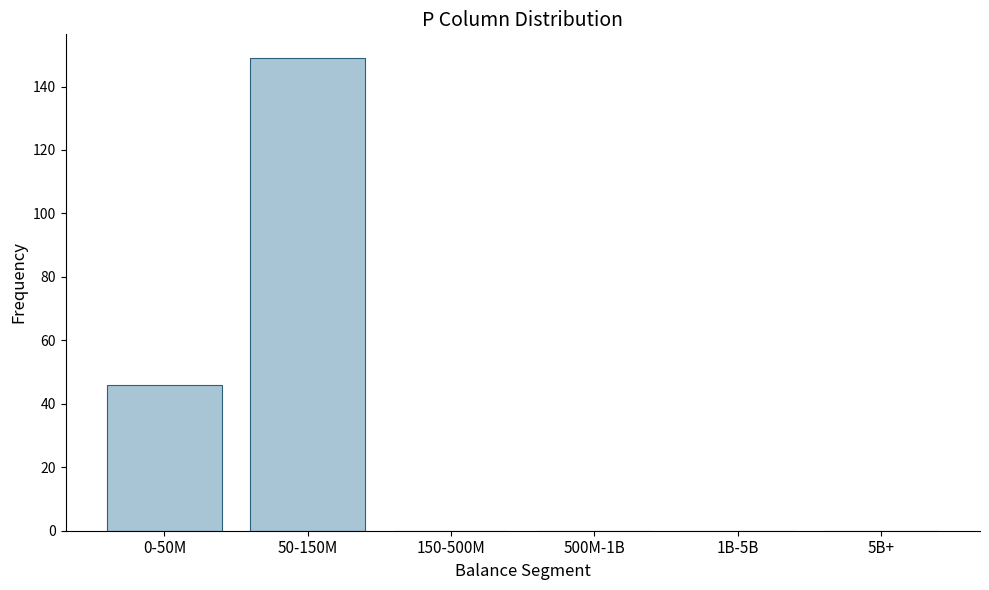

Reading right to left, list all the values displayed in this chart.

5B+=0	1B-5B=0	500M-1B=0	150-500M=0	50-150M=149	0-50M=46